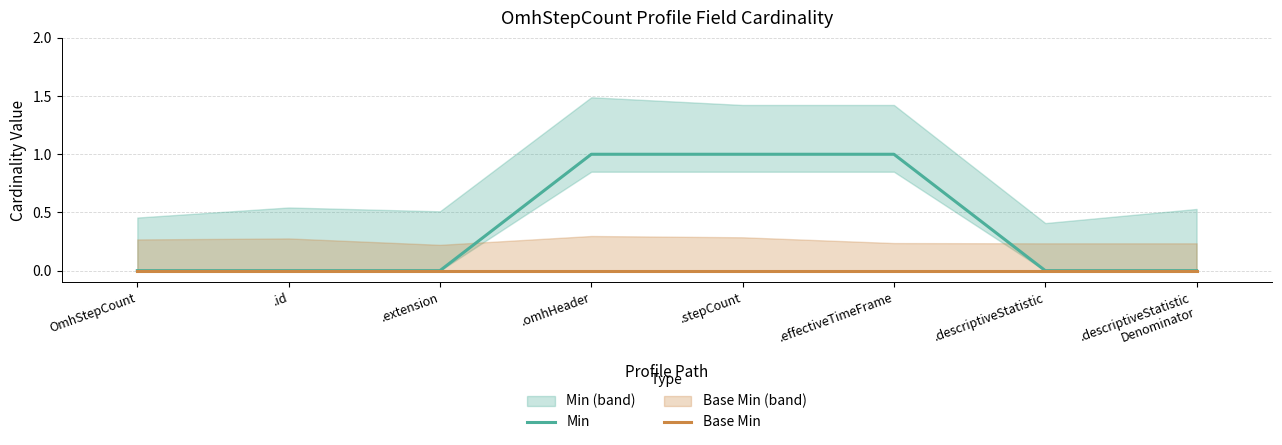

Which label corresponds to the smallest value in the chart?

OmhStepCount